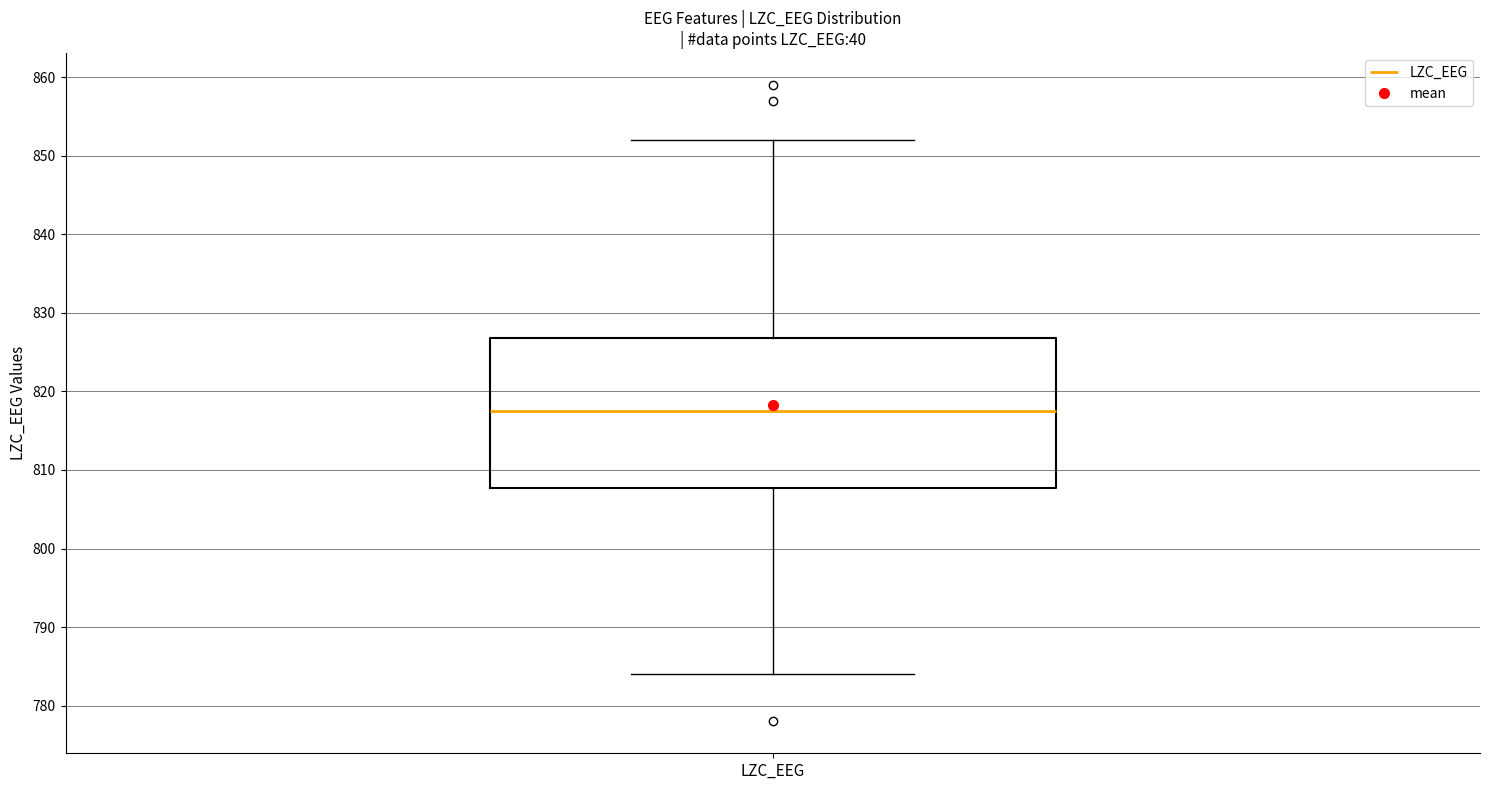

Transcribe this box plot: give where the median line is, the range the box spans, and where the two whiskers end, as read against the y-axis. The values are not printed on the chart, so give them approximately, as read against the axis.

median 818, box 808 to 827, whiskers 784 to 852